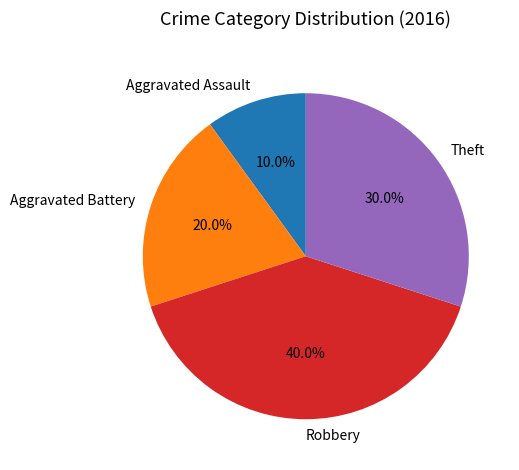

True or false: Theft accounts for 44% of the total.

False